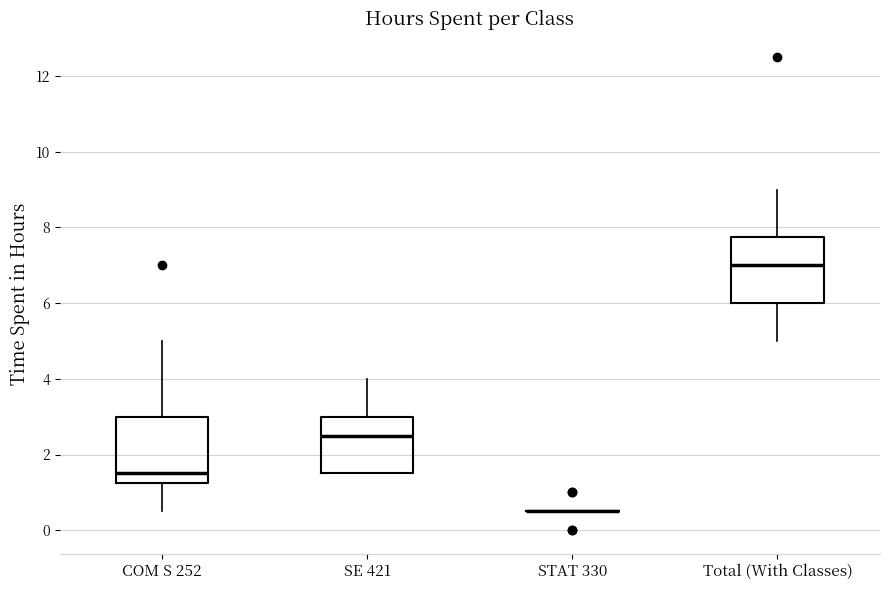

Reading left to right, transcribe this box plot: for each box, give where its median line is, the range the box spans, and where its two whiskers end, as read against the y-axis. The values are not printed on the chart, so give them approximately, as read against the axis.

COM S 252: median 1.6, box 1.2 to 3.0, whiskers 0.6 to 5.0
SE 421: median 2.6, box 1.6 to 3.0, whiskers 1.6 to 4.0
STAT 330: box collapsed to a line at 0.6, whiskers 0.6 to 0.6
Total (With Classes): median 7.0, box 6.0 to 7.8, whiskers 5.0 to 9.0